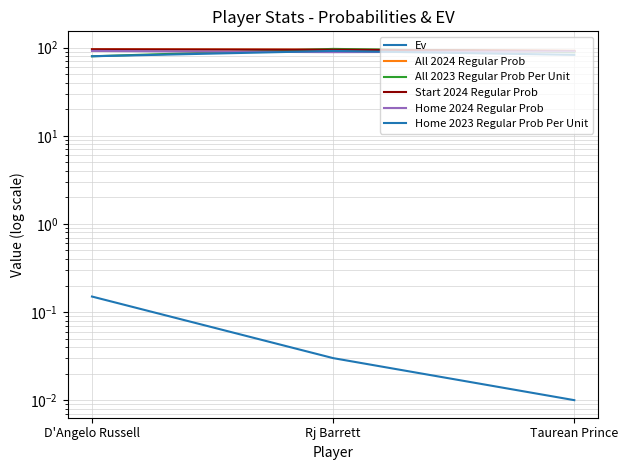

Between D'Angelo Russell and Rj Barrett, which is larger?

D'Angelo Russell